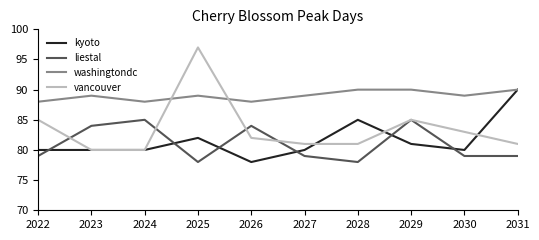

True or false: washingtondc and liestal cross at least once.

False